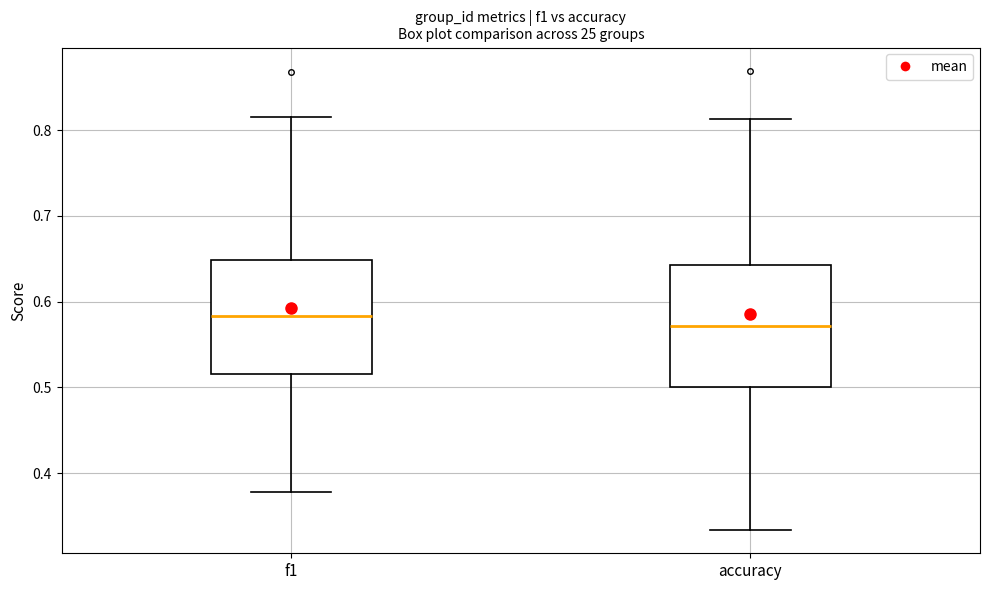

Which box is the tallest, from its lower edge to its upper edge?

accuracy